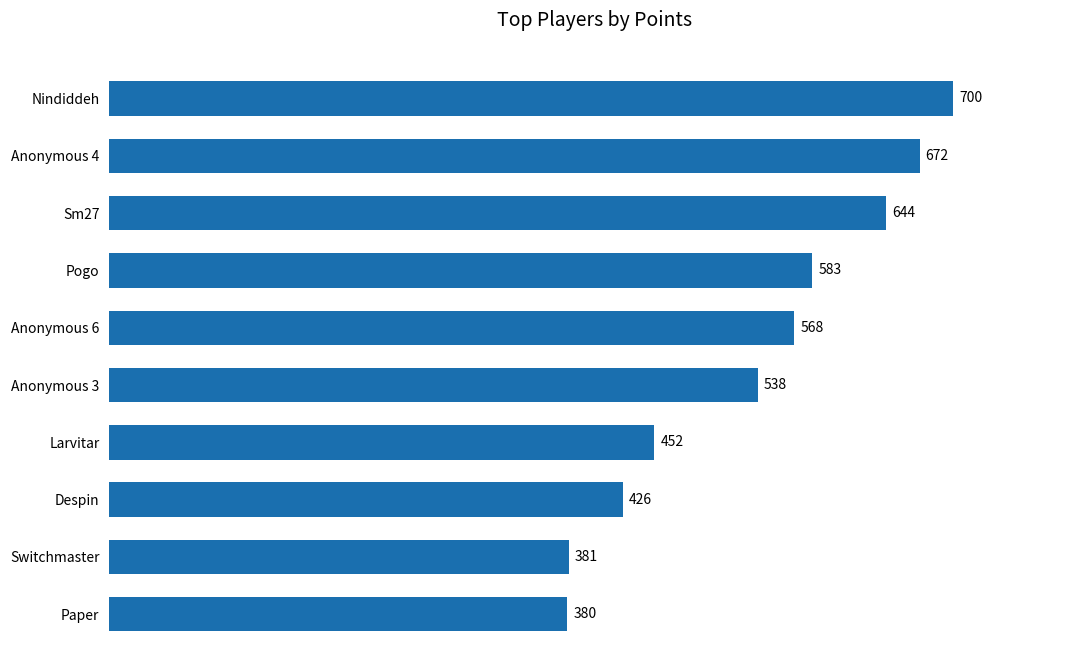

What is the maximum value shown in the chart?

700